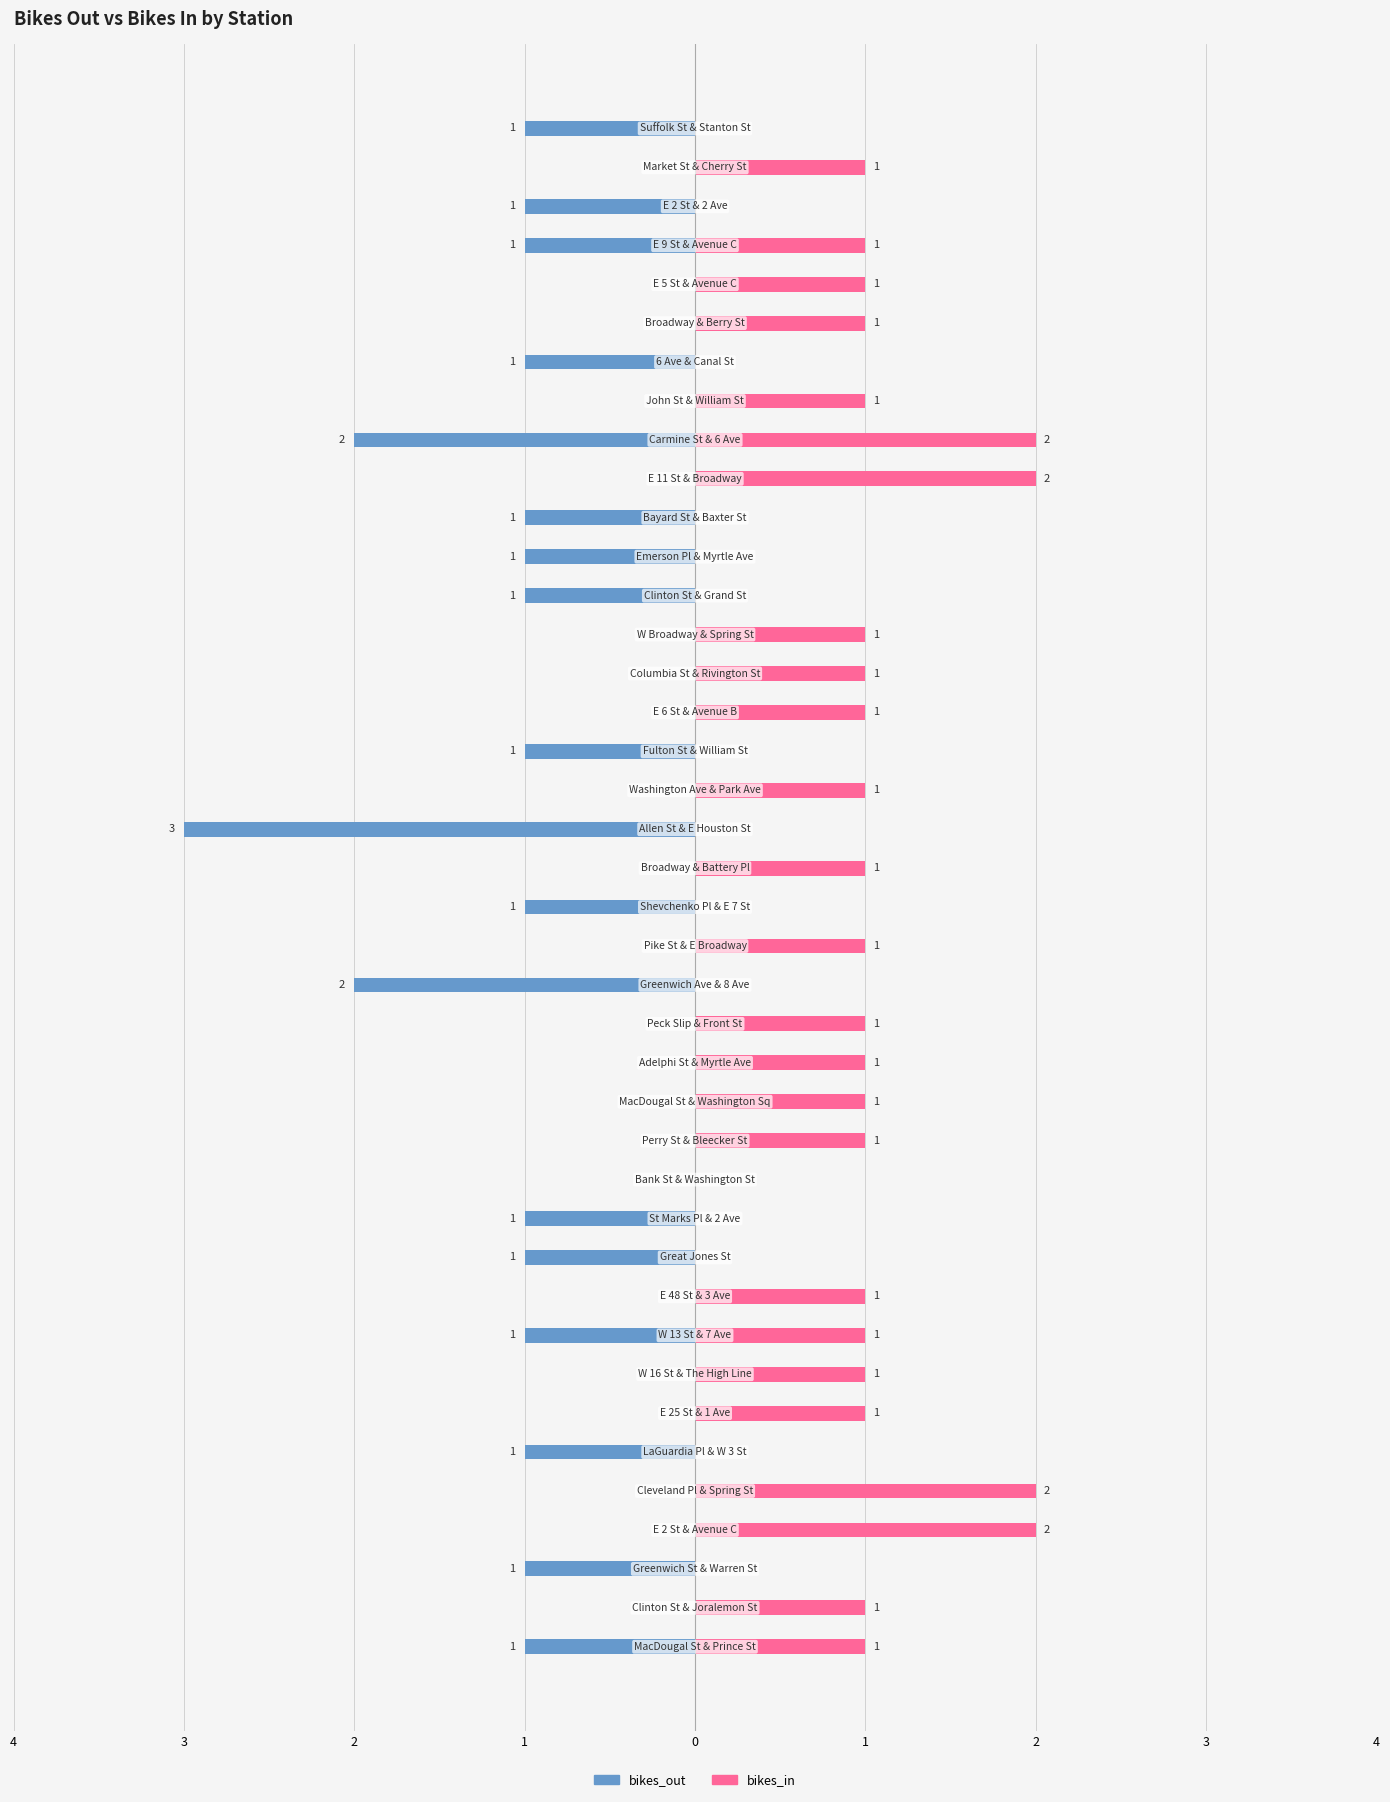

Is it true that bikes_in equals 1 at 25?

False